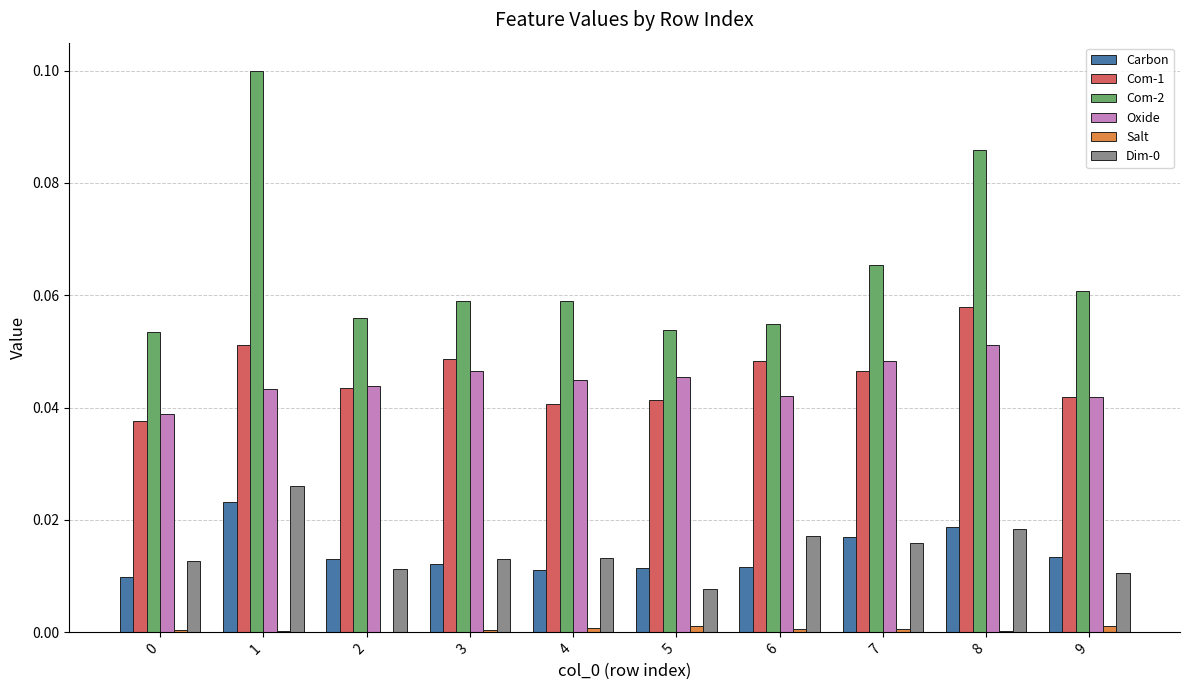

The Salt series shows 0.0 at 7. True or false?

True